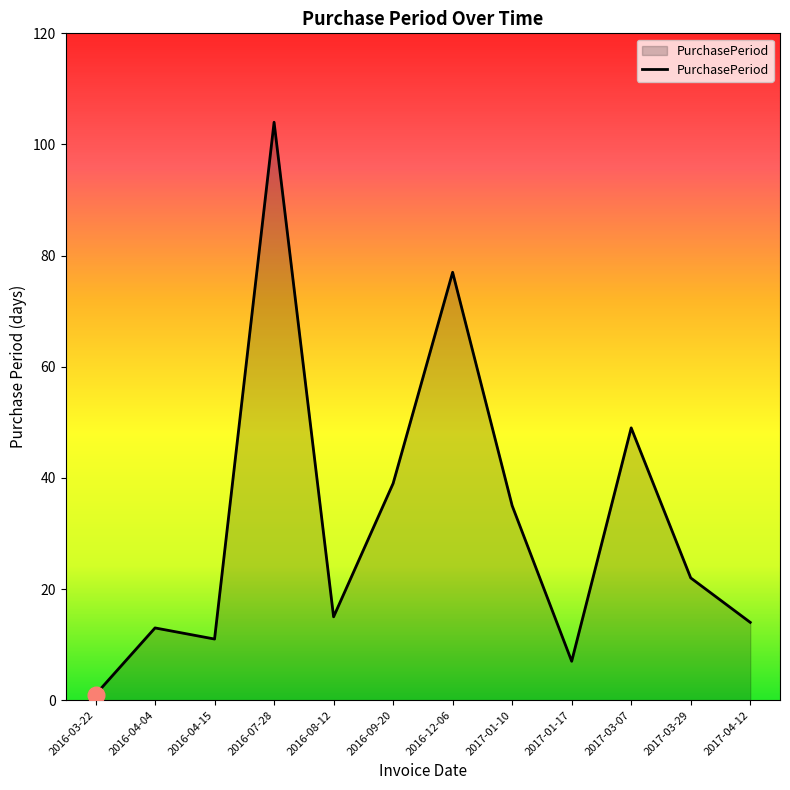

Which label corresponds to the smallest value in the chart?

2016-03-22